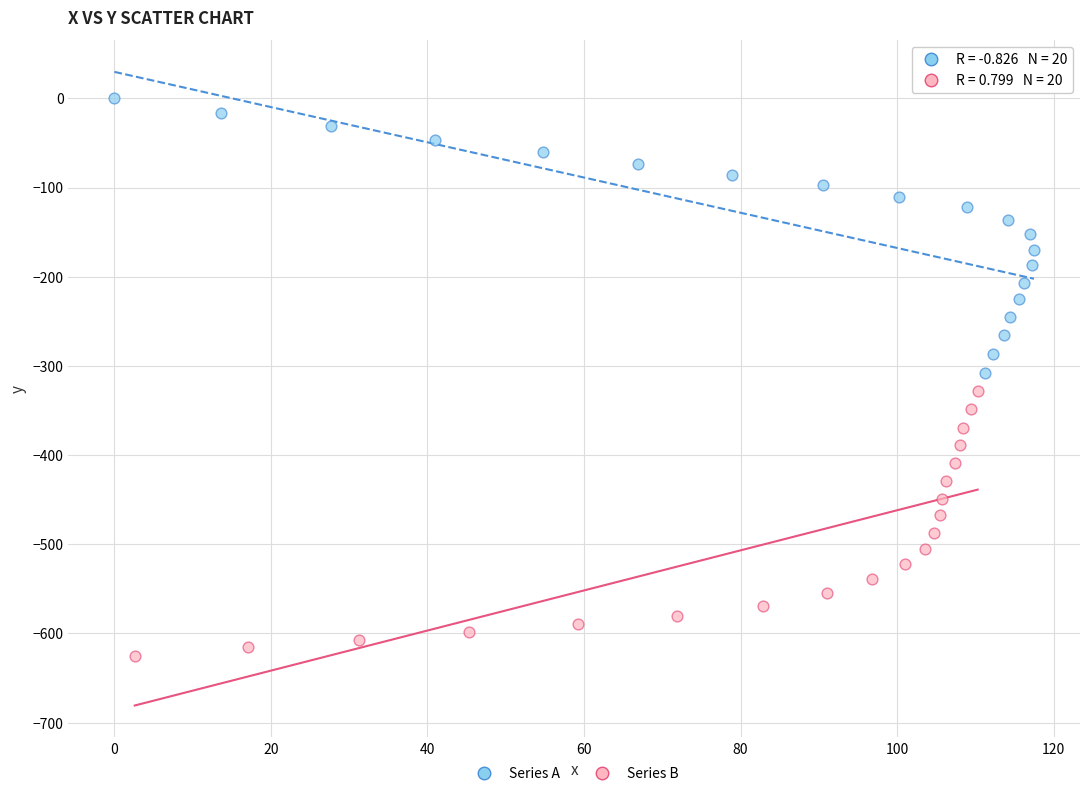

Which series reaches the maximum Y coordinate?

Series A